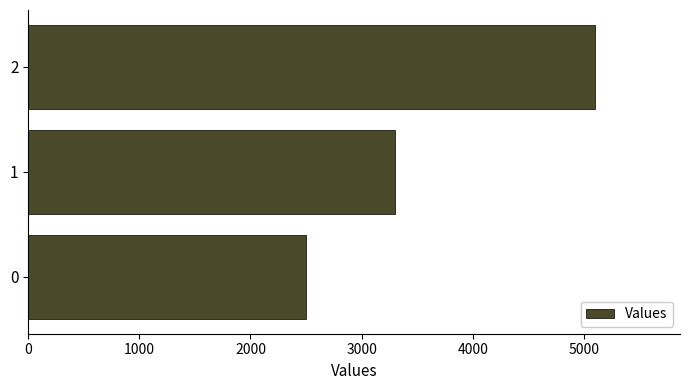

At which label is the value closest to 3800?

1